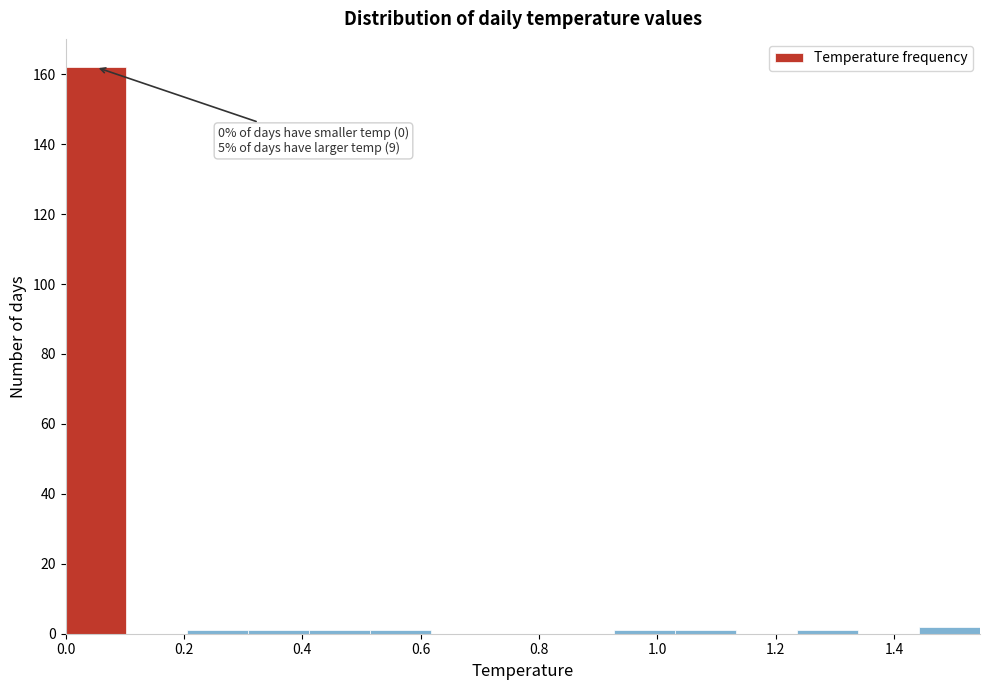

Which range on the x-axis has the tallest bar?

0.00 to 0.10